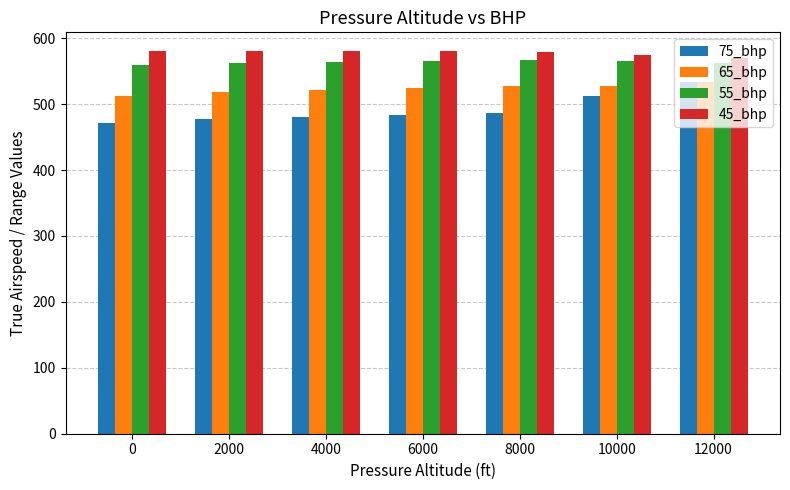

What is the spread (max minus min) of values at 0?

109